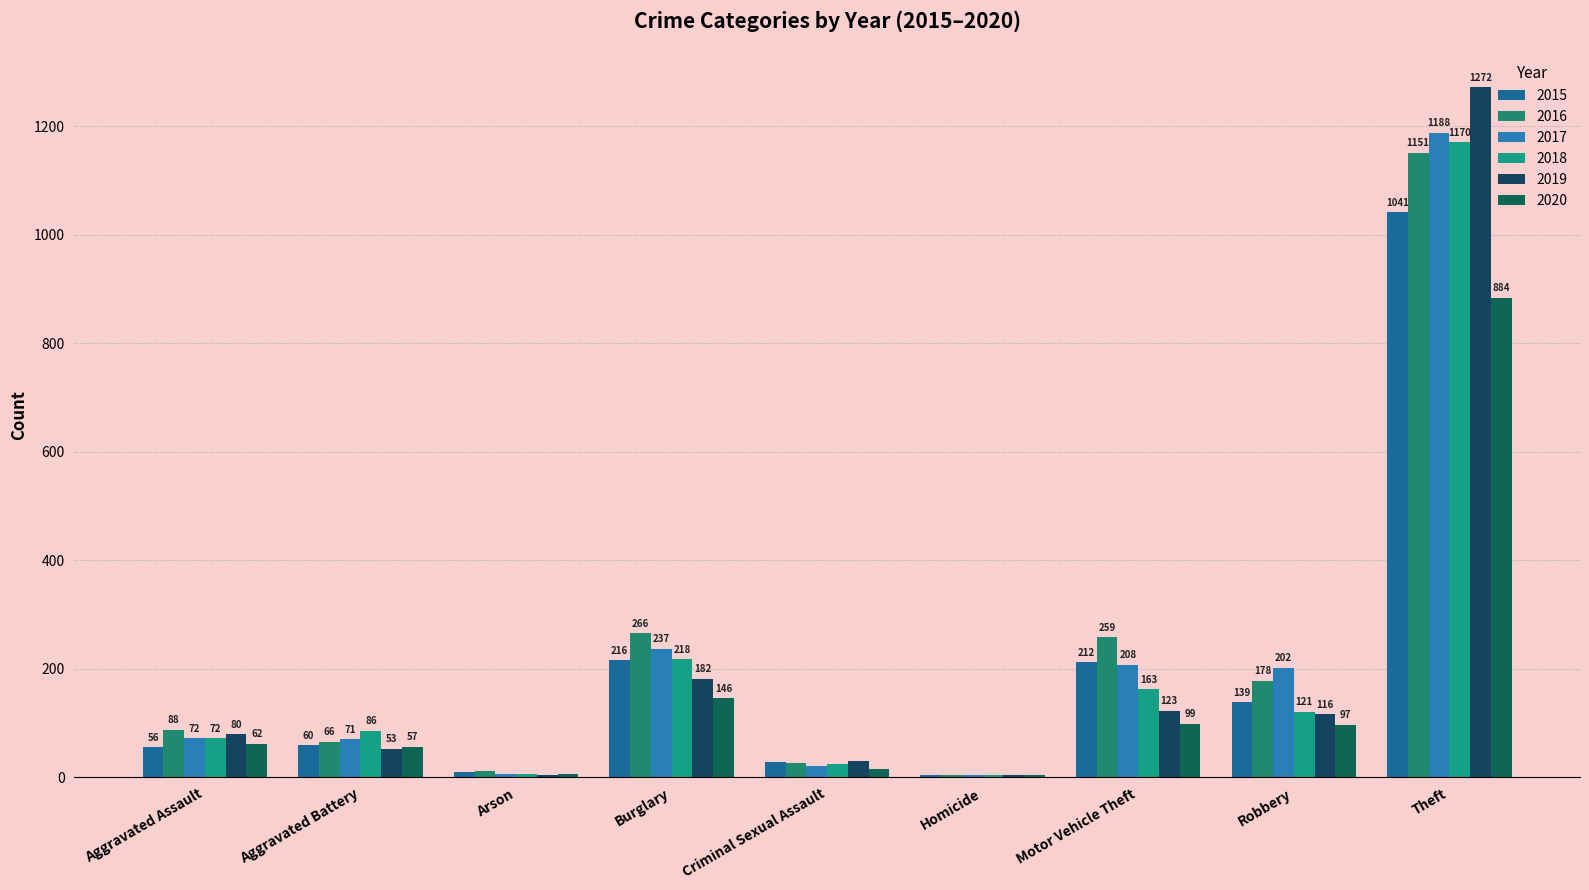

Which series has the widest spread of values?

2019